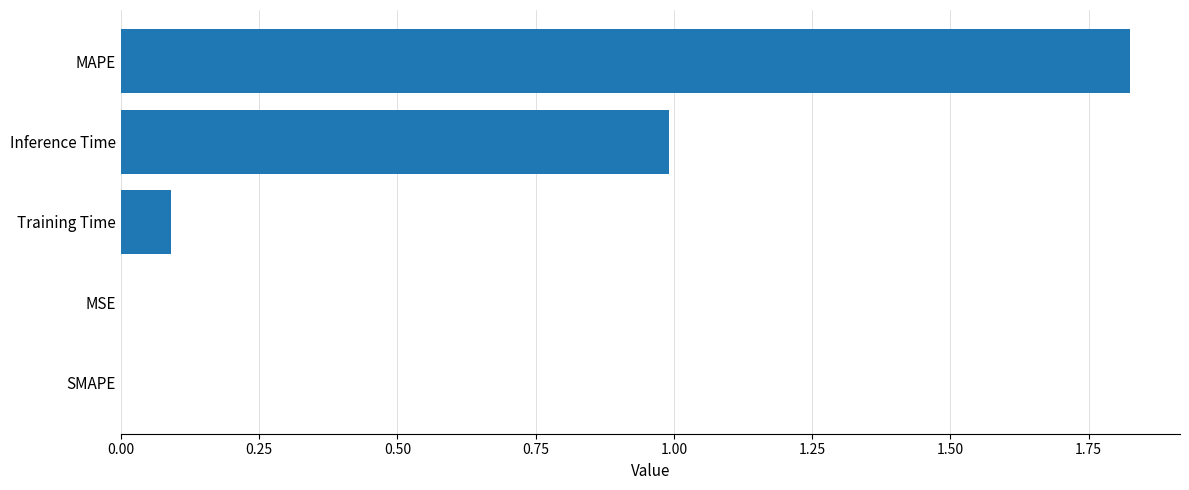

What is the change in value from MAPE to Training Time?

-1.7